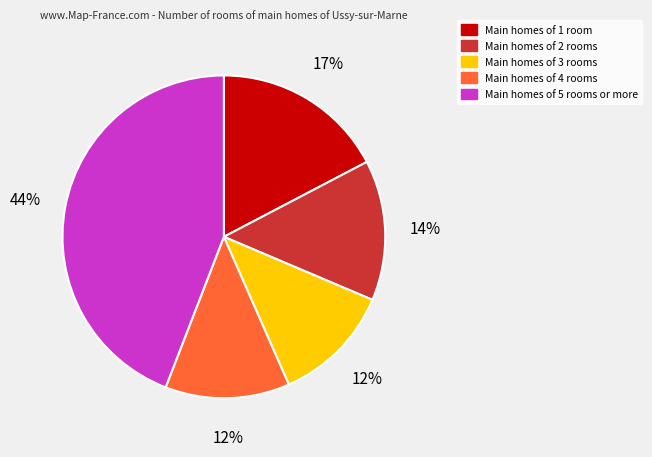

To the nearest percent, what is the average slice percentage?

20%